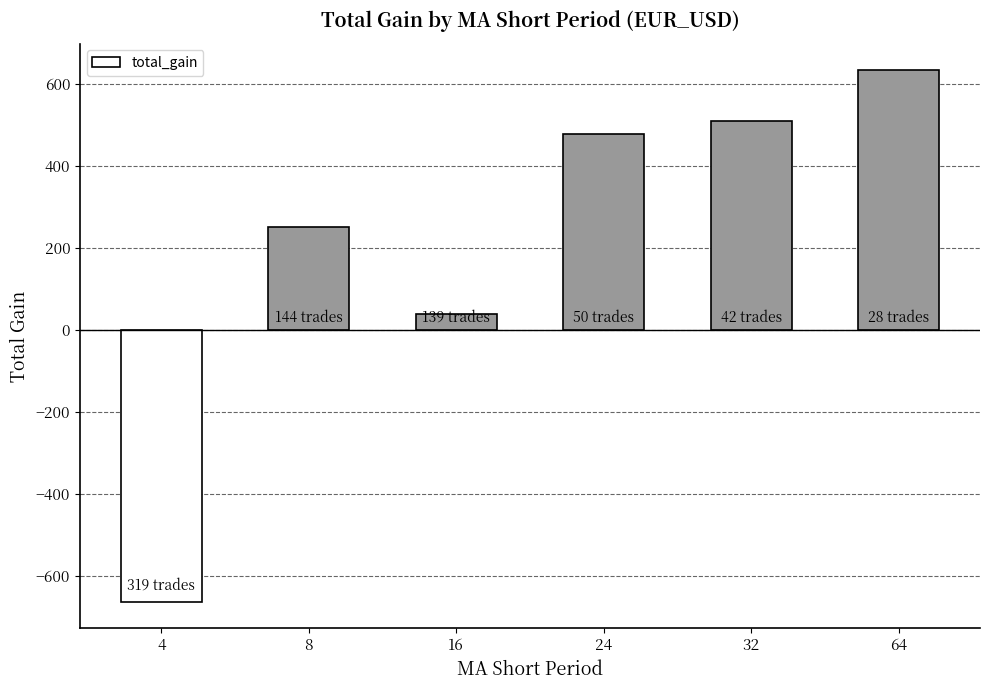

True or false: the data shows 478.0 at 24.

True